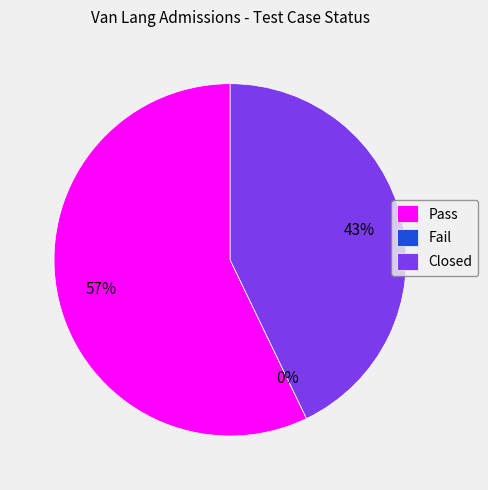

How much of the chart is everything except Closed?

57.1%